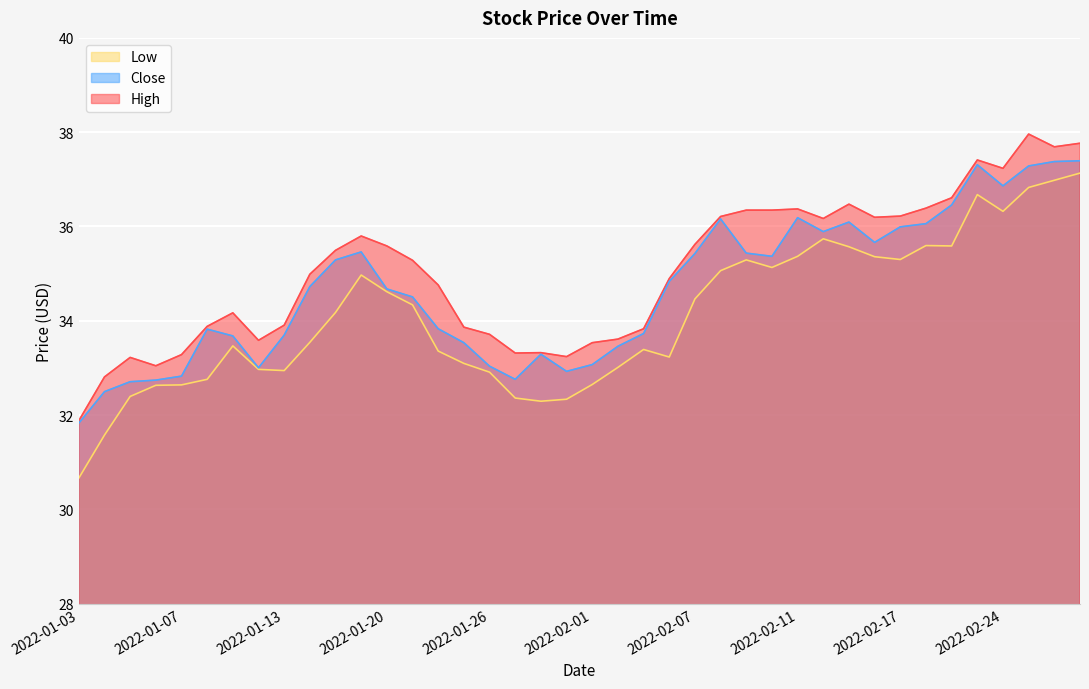

How many lines are shown in the chart?

3